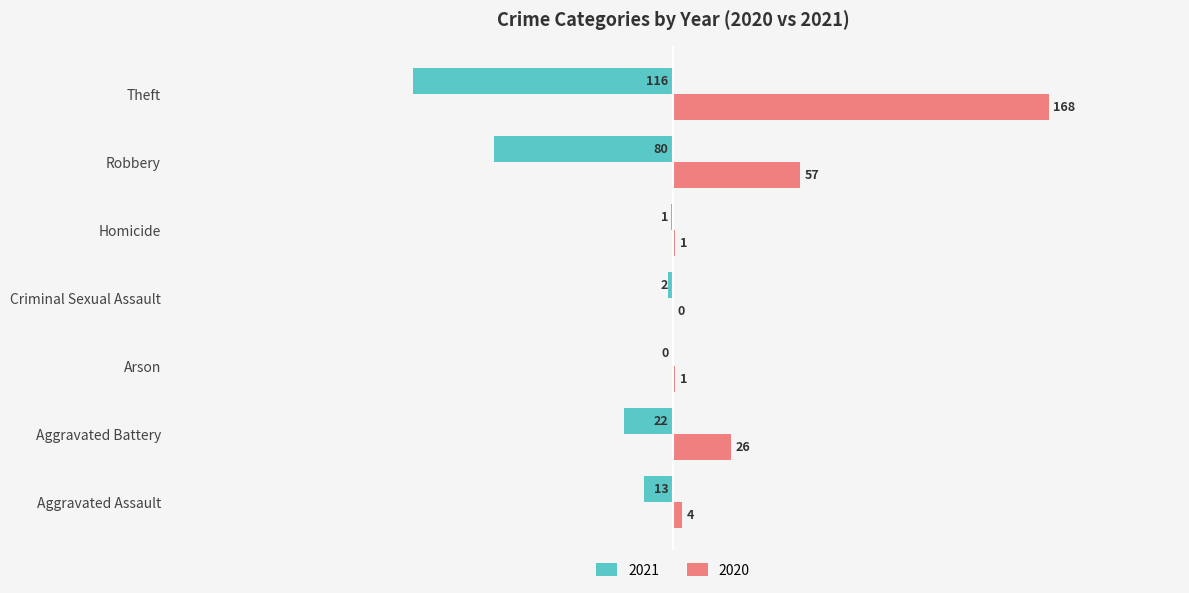

At which label is 2021 closest to -58?

Robbery